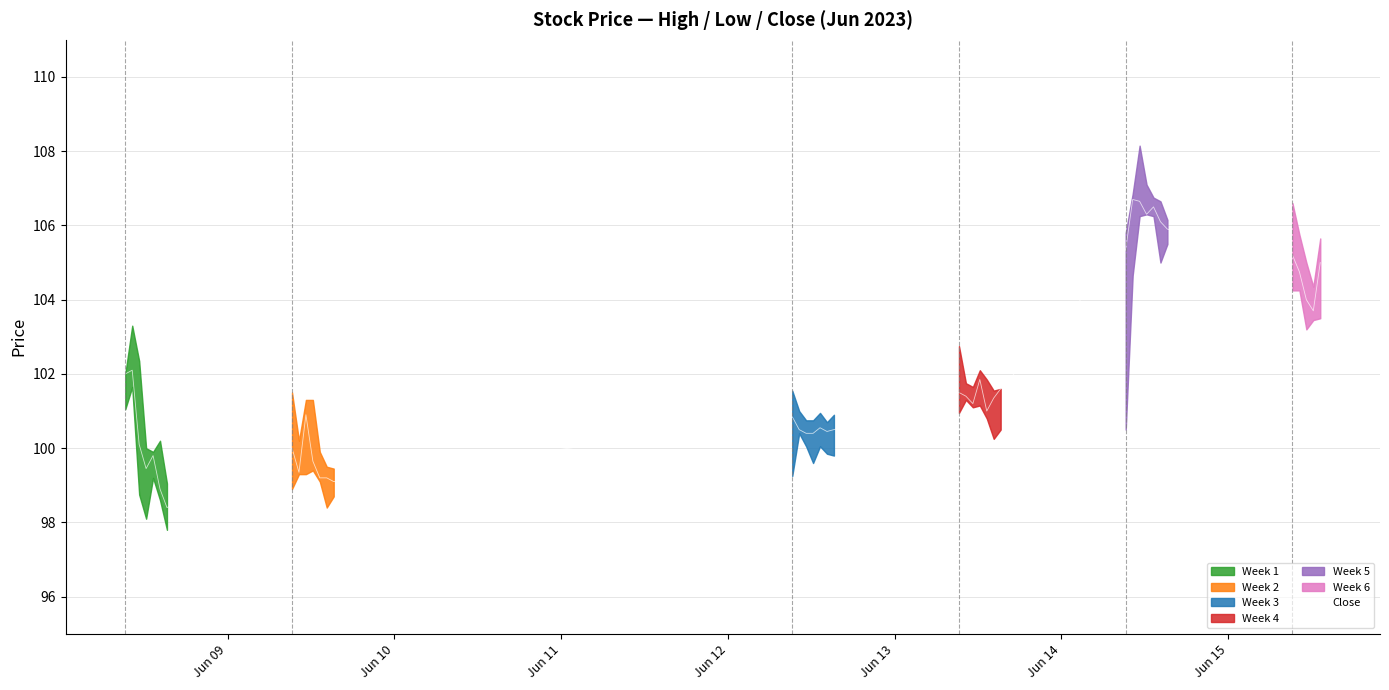

Reading left to right, what are all the values shown in this chart?

102.0	102.1	100.1	99.4	99.8	98.9	98.4	100.0	99.3	100.9	99.7	99.2	99.2	99.1	100.8	100.5	100.4	100.4	100.6	100.4	100.5	101.5	101.4	101.2	101.8	101.0	101.3	101.6	105.3	106.7	106.7	106.3	106.5	106.1	105.9	105.2	104.8	104.0	103.7	105.0